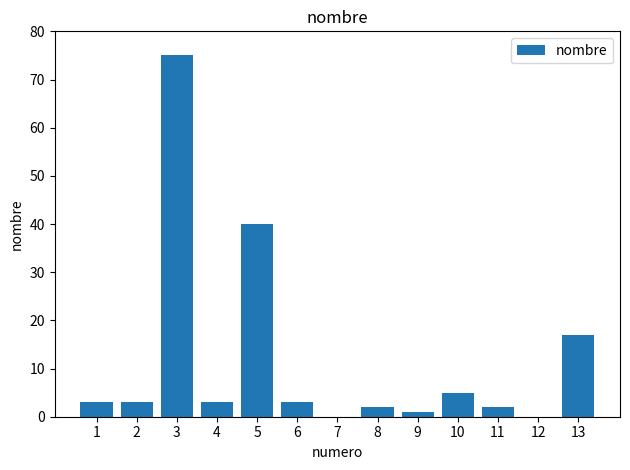

Reading left to right, transcribe all the data shown in this chart.

1=3	2=3	3=75	4=3	5=40	6=3	7=0	8=2	9=1	10=5	11=2	12=0	13=17